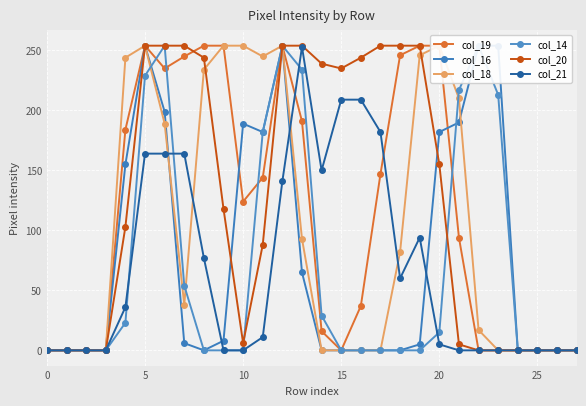

What is the greatest value displayed?

254